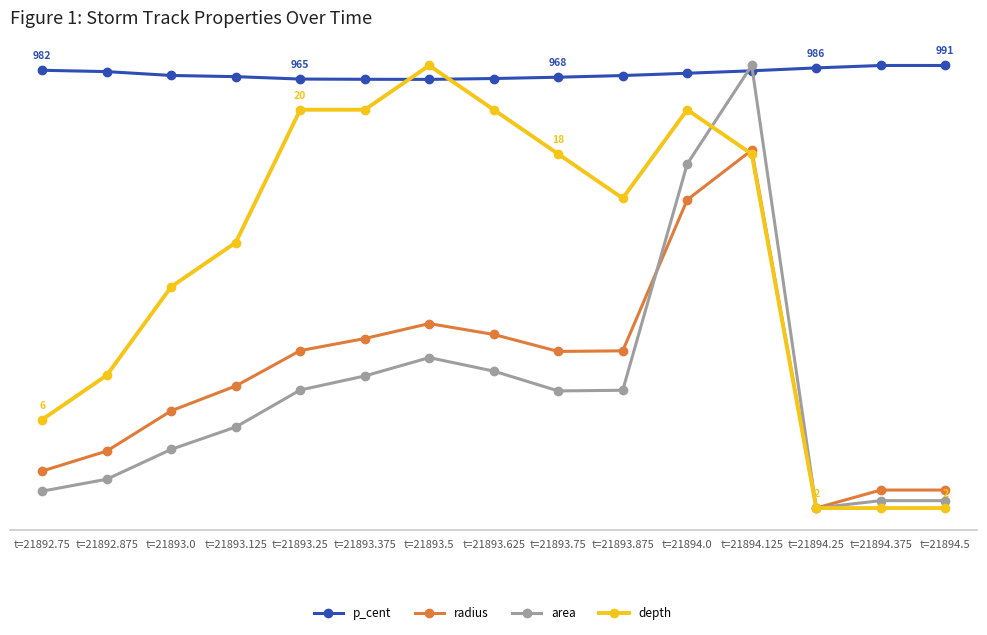

True or false: p_cent and radius cross at least once.

False